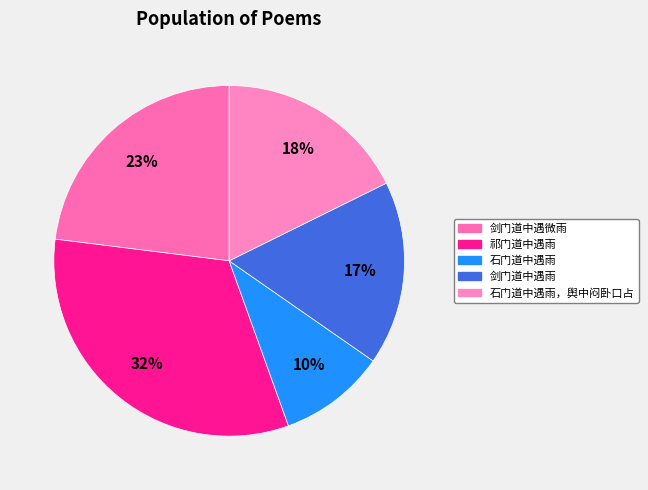

Is there a majority slice in this chart?

No